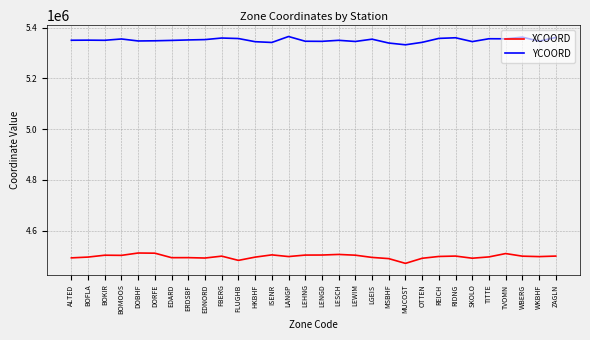

The XCOORD series shows 4499848.0 at RIDNG. True or false?

True